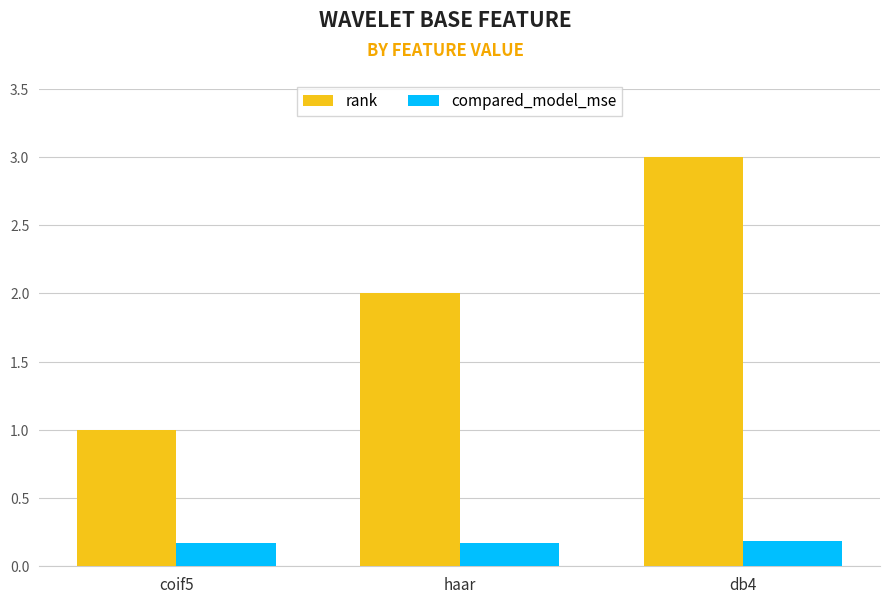

At coif5, list the series in order from smallest to largest.

compared_model_mse, rank